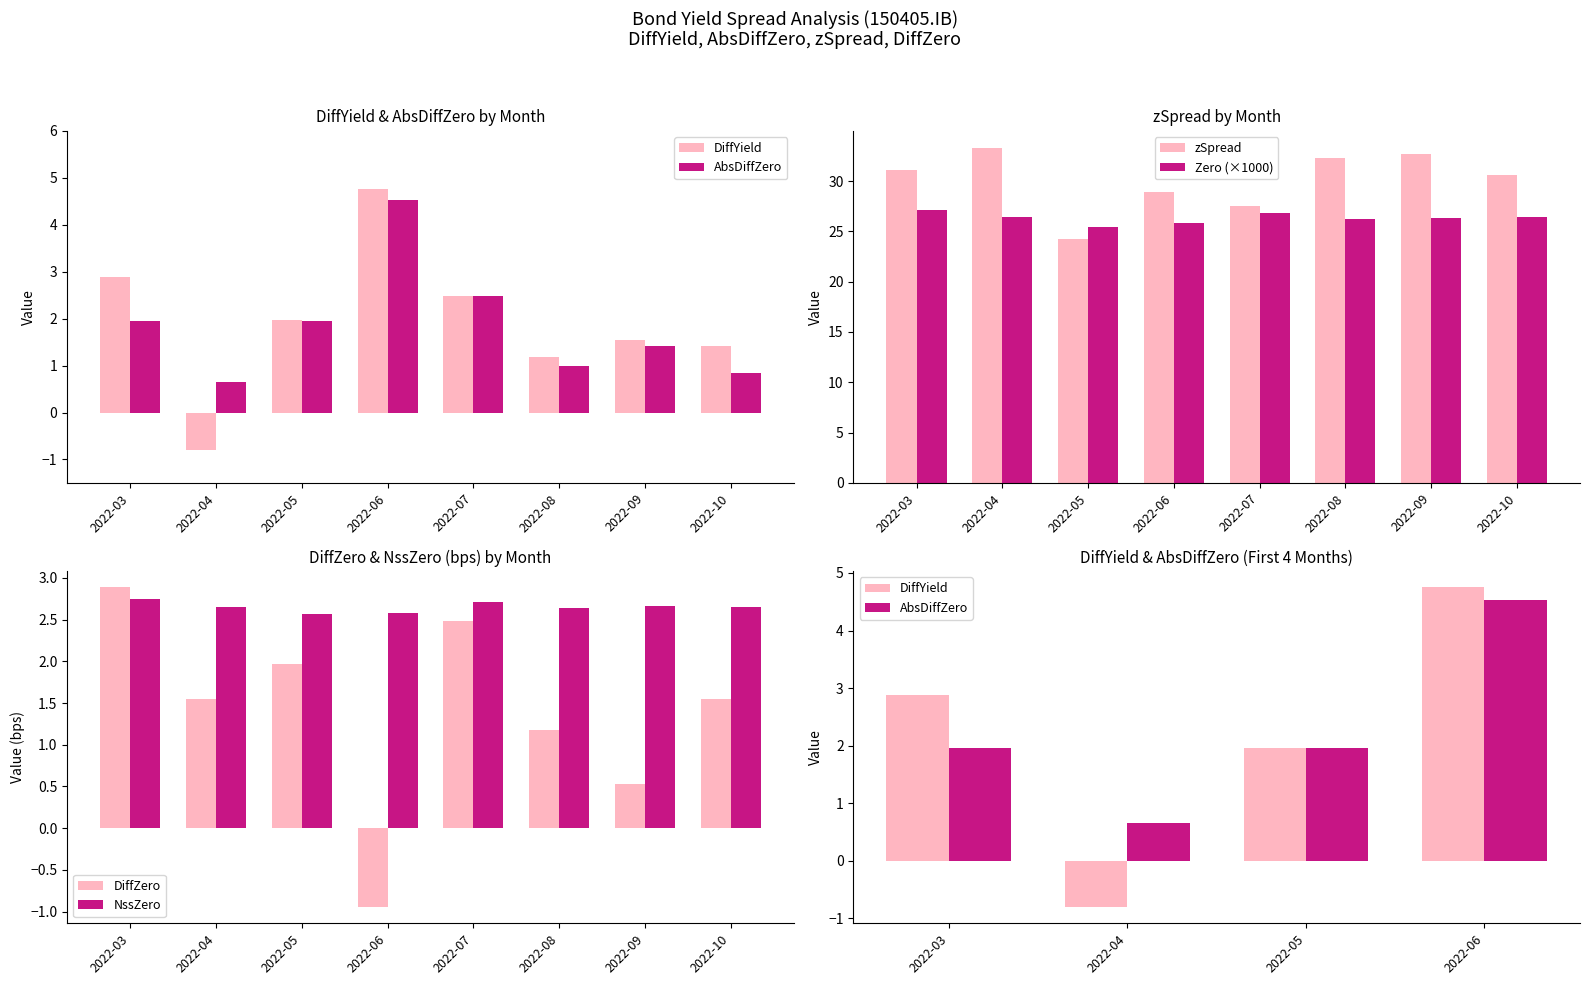

What is the highest value of the zSpread series?

33.3